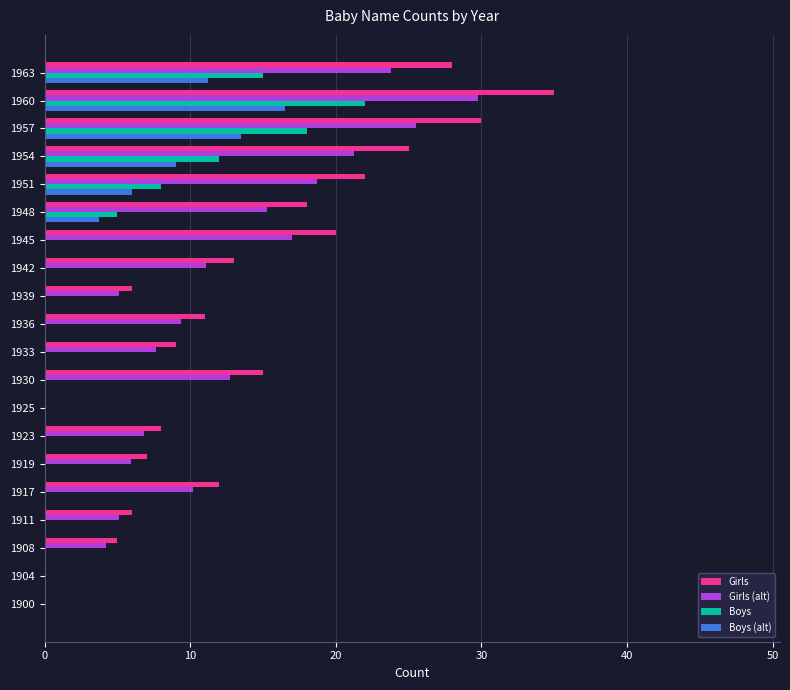

True or false: Boys has a value of 0.0 at 1919.

True